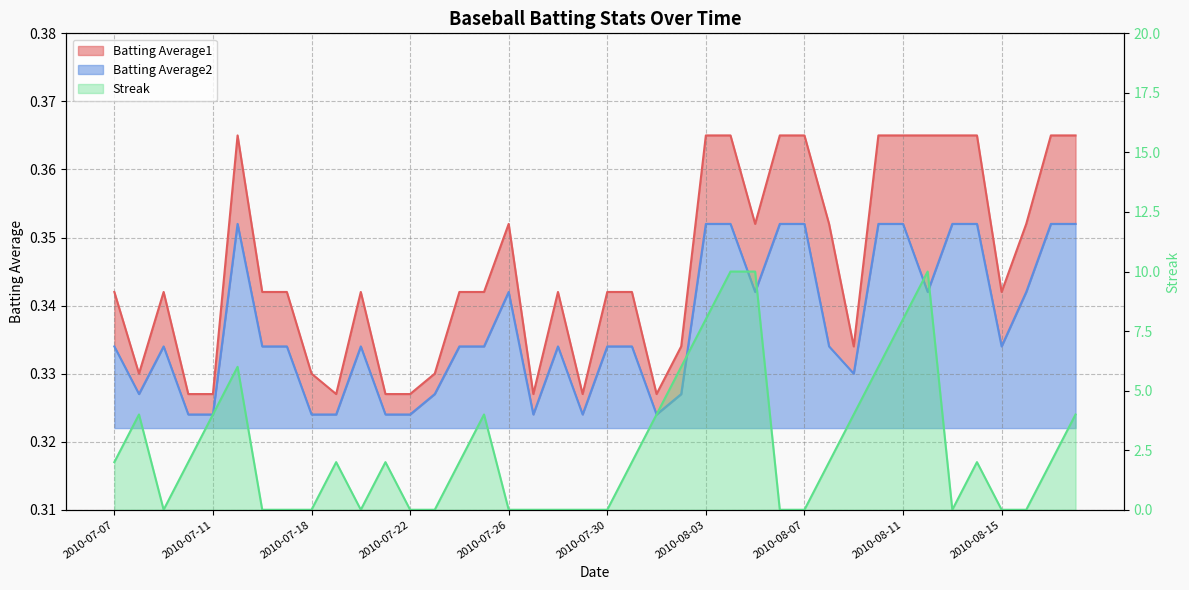

How many distinct data groups are displayed?

3